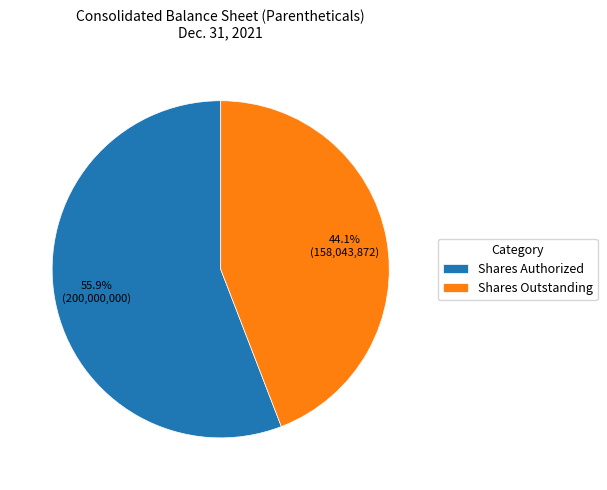

To the nearest percent, what is the difference between the largest and smallest slice percentages?

12%